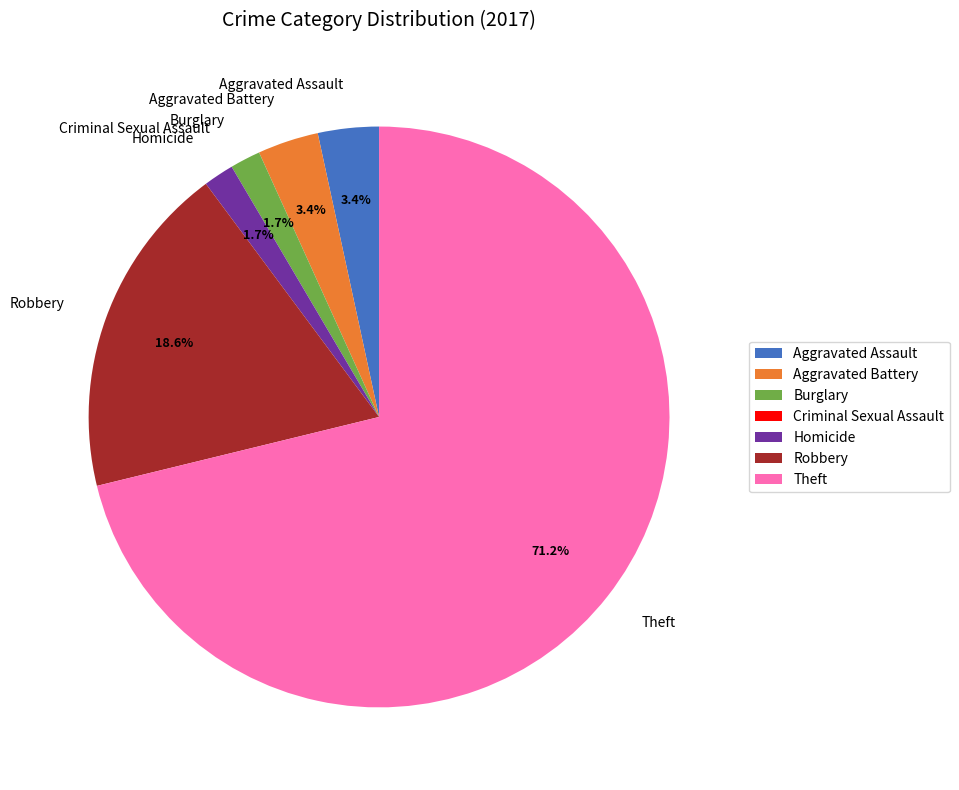

Between Robbery and Aggravated Battery, which is larger?

Robbery